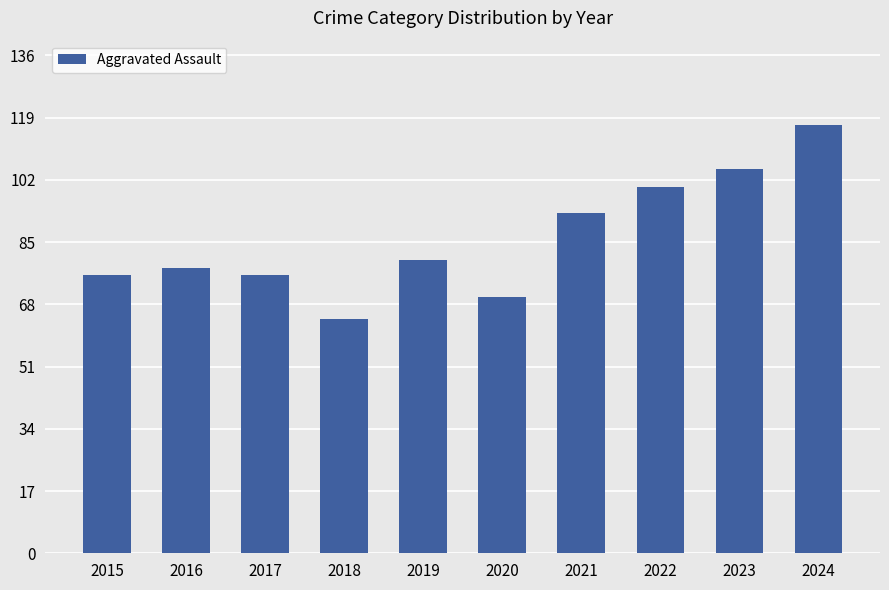

What is the ratio of the value at 2015 to the value at 2019?

0.9